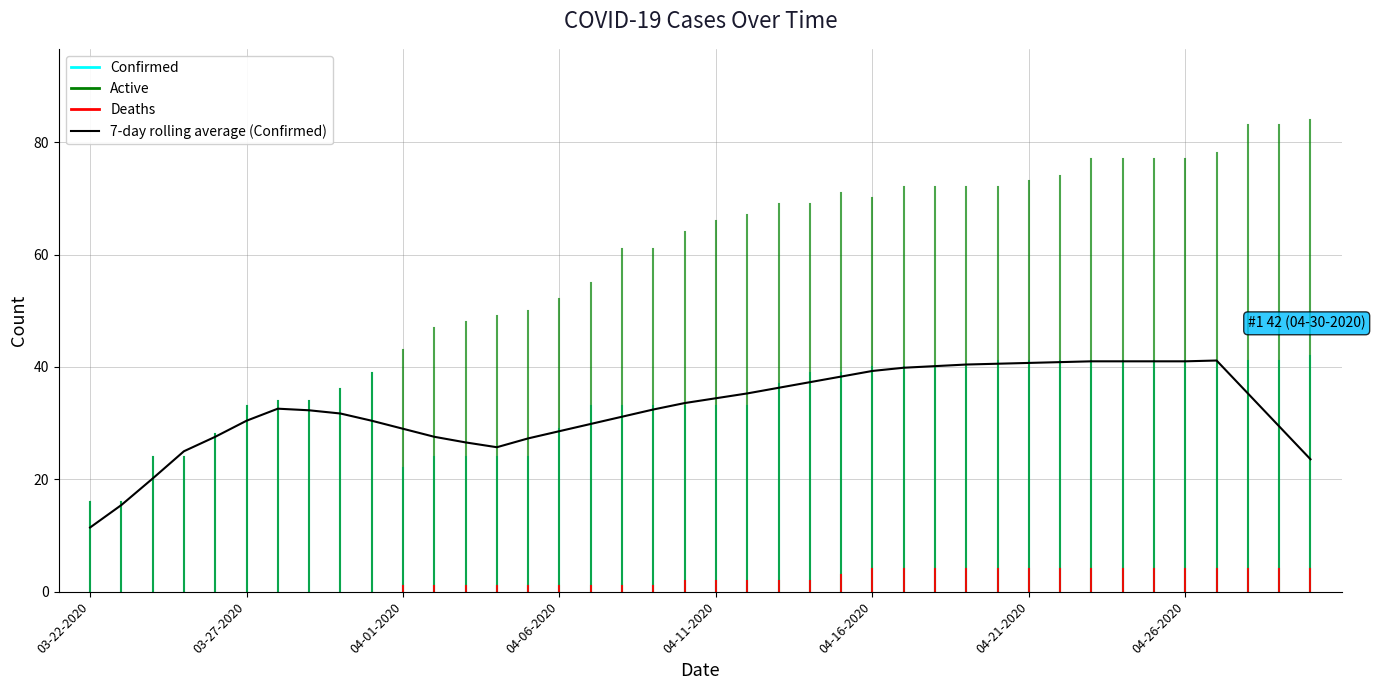

What is the smallest value displayed?

11.4